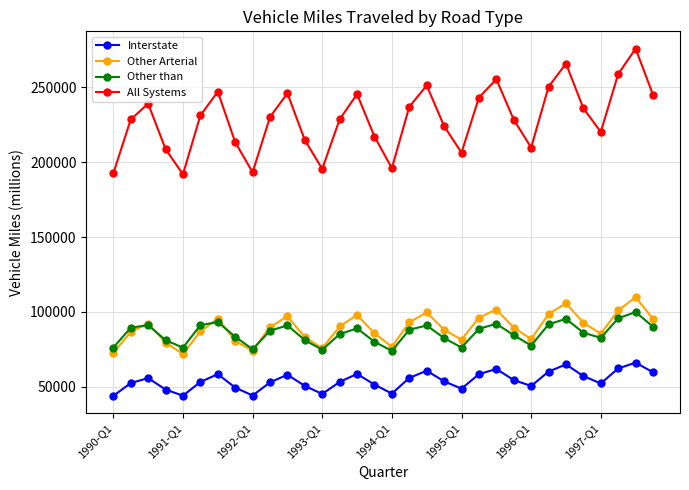

Which series has the largest total across all categories?

All Systems